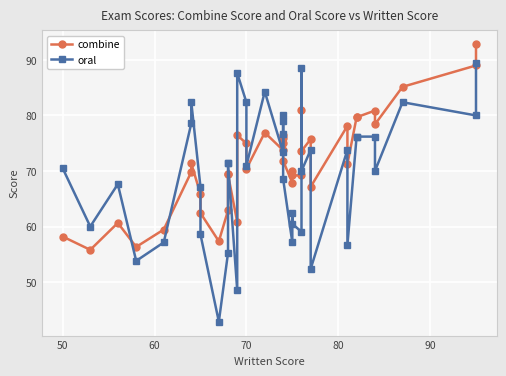

What is the highest value of the oral series?

89.5